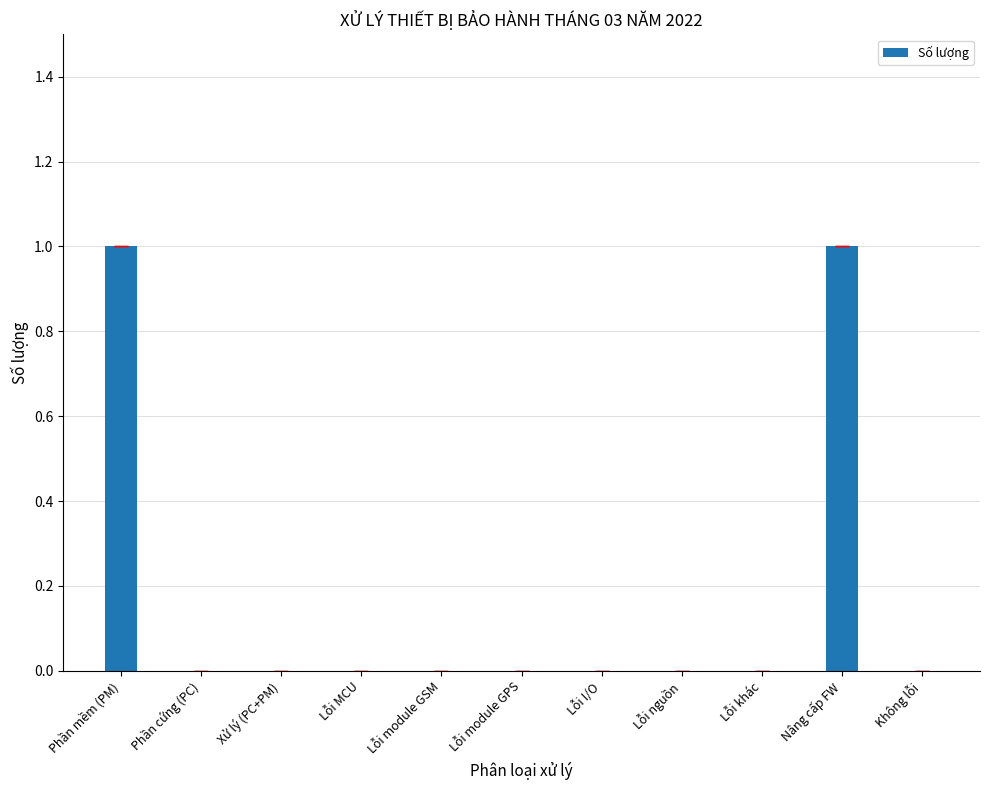

Reading right to left, transcribe all the data shown in this chart.

Không lỗi=0	Nâng cấp FW=1	Lỗi khác=0	Lỗi nguồn=0	Lỗi I/O=0	Lỗi module GPS=0	Lỗi module GSM=0	Lỗi MCU=0	Xử lý (PC+PM)=0	Phần cứng (PC)=0	Phần mềm (PM)=1